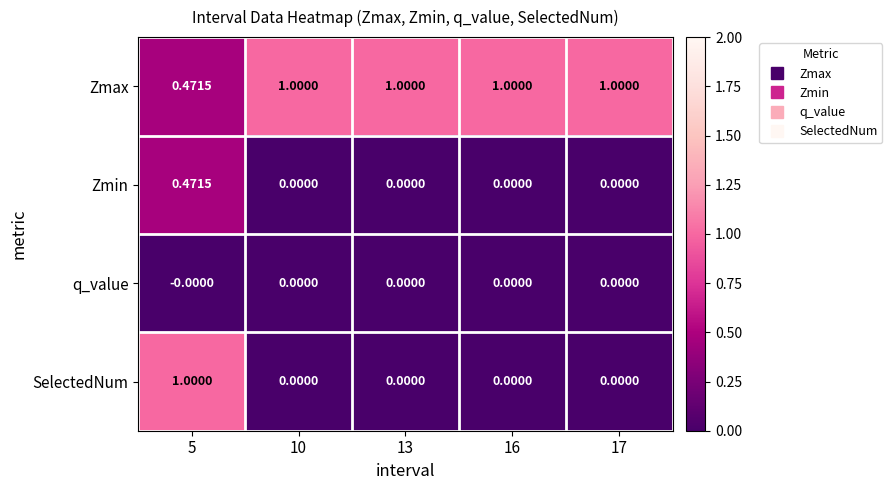

Which series has the largest range (max minus min)?

SelectedNum